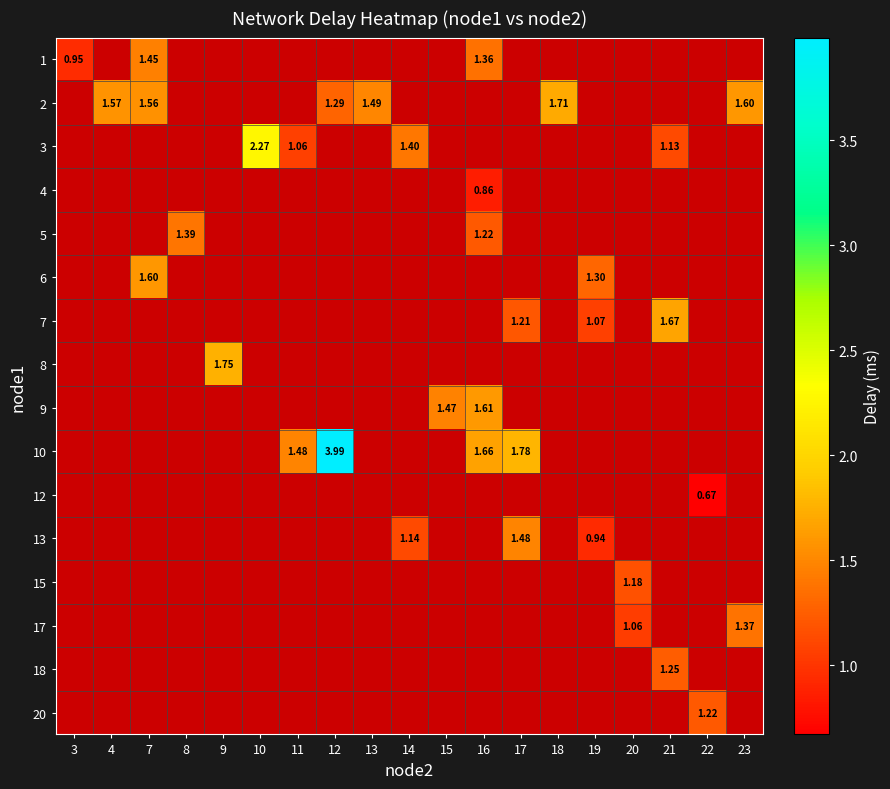

Which has a higher value, 15 or 22?

22